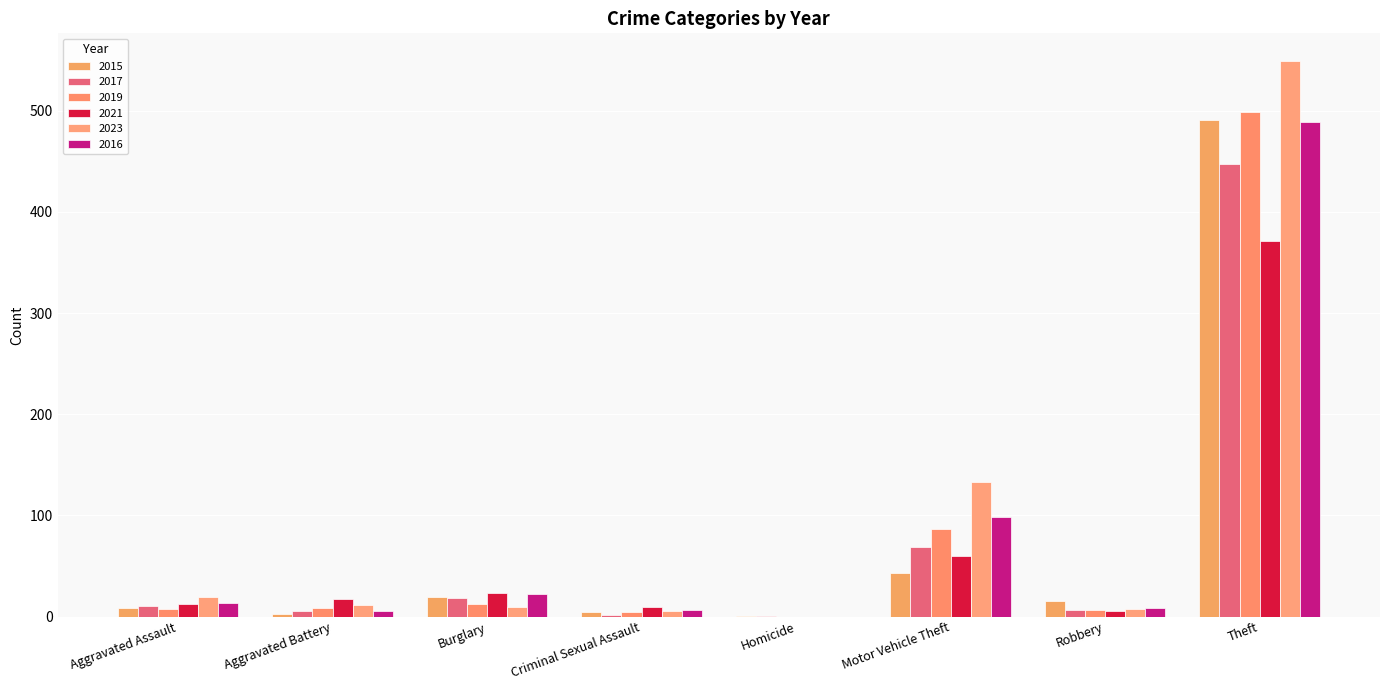

Reading right to left, what are all the values shown in this chart?

2015: 491	15	43	1	4	19	3	8
2017: 447	6	69	1	2	18	5	10
2019: 499	6	87	0	4	12	8	7
2021: 371	5	60	0	9	23	17	12
2023: 549	7	133	0	5	9	11	19
2016: 489	8	98	0	6	22	5	13